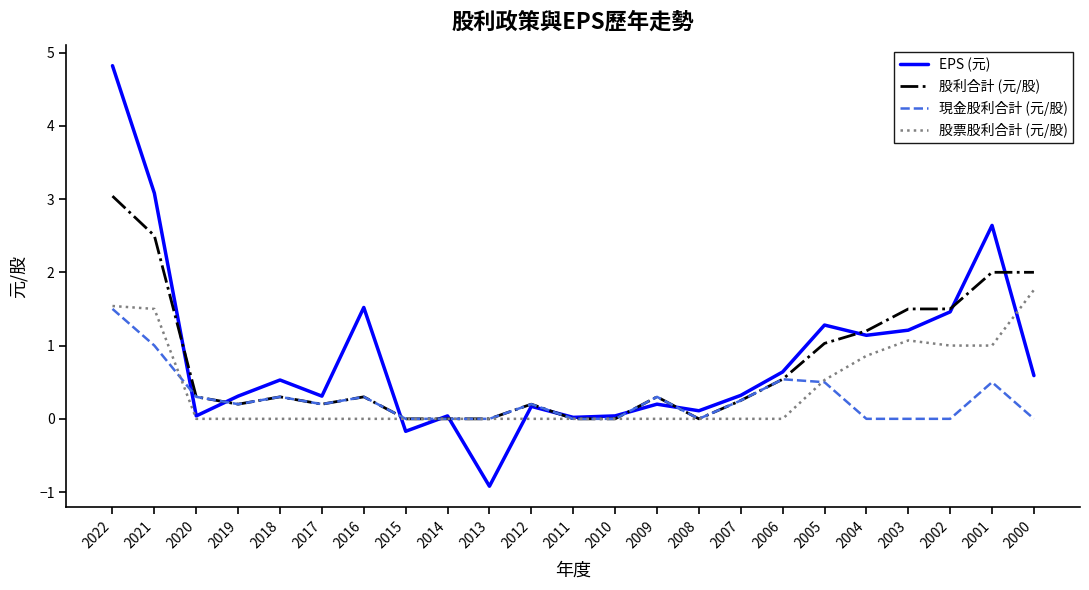

Between 2014 and 2002, which series saw the biggest shift?

股利合計 (元/股)